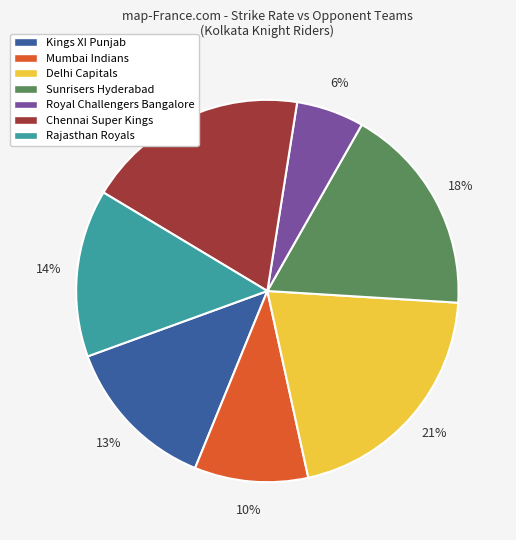

Combined, do Rajasthan Royals and Sunrisers Hyderabad account for over 50%?

No